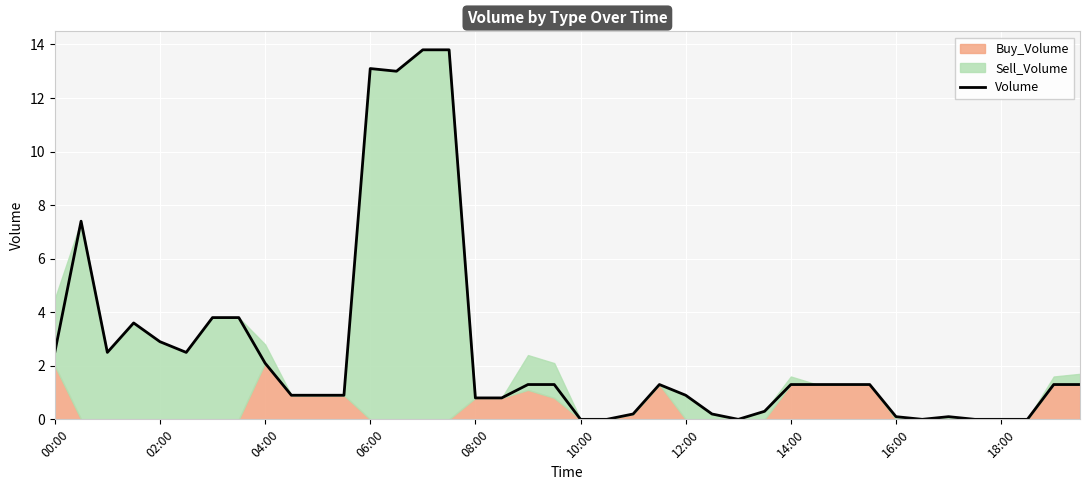

How many data points are above 1?

22